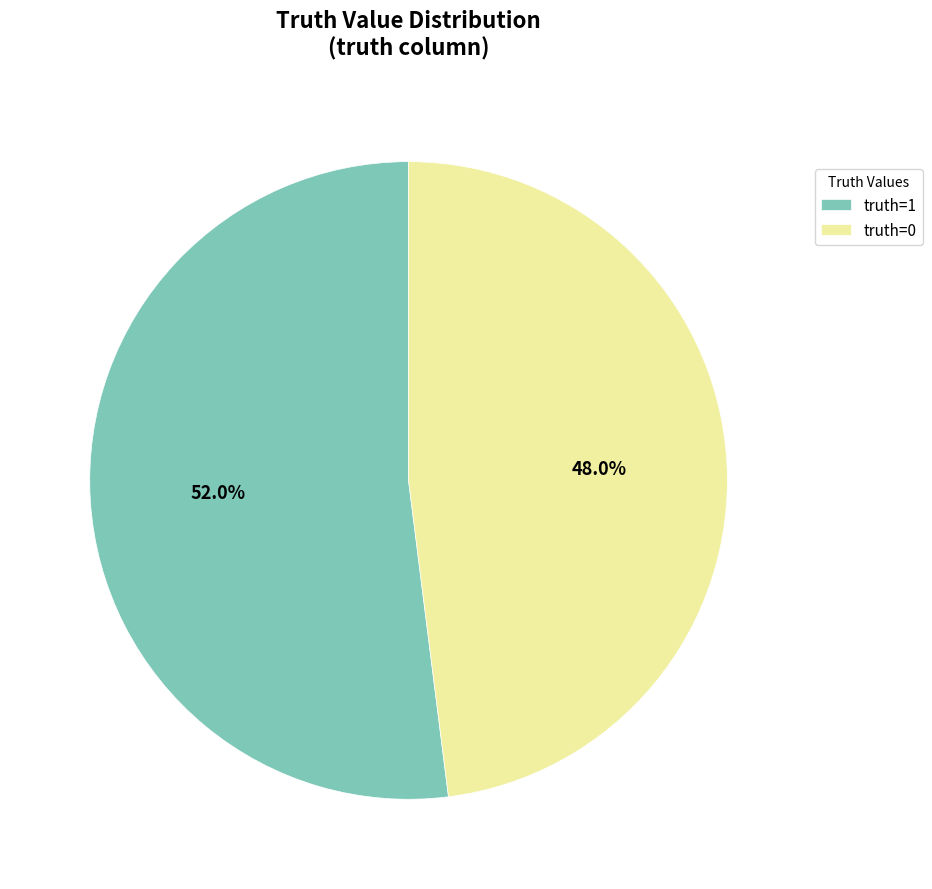

Approximately how many times larger is the value at truth=1 compared to truth=0?

1.1